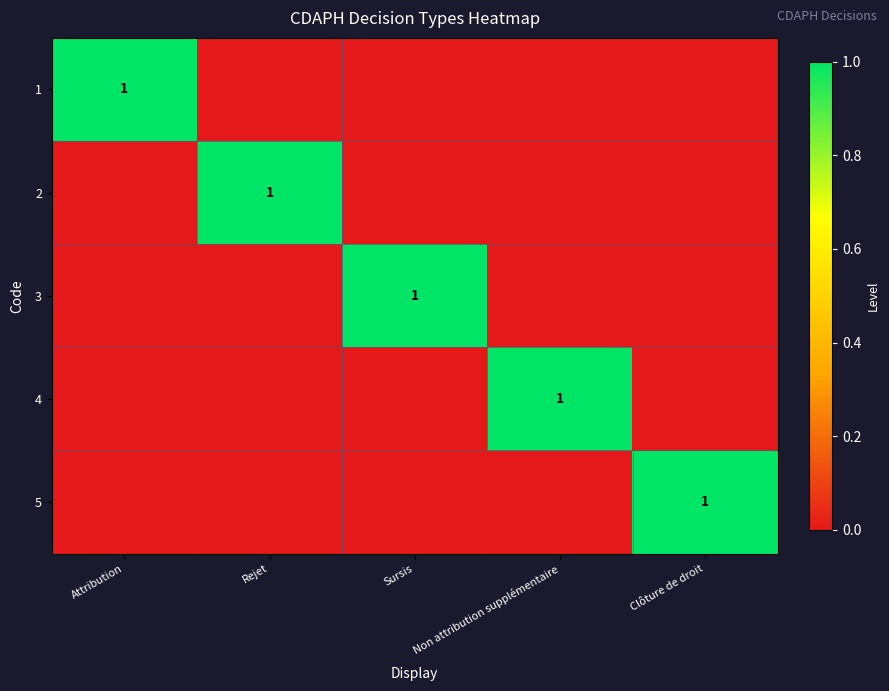

Is it true that 1 equals 0 at Attribution?

False